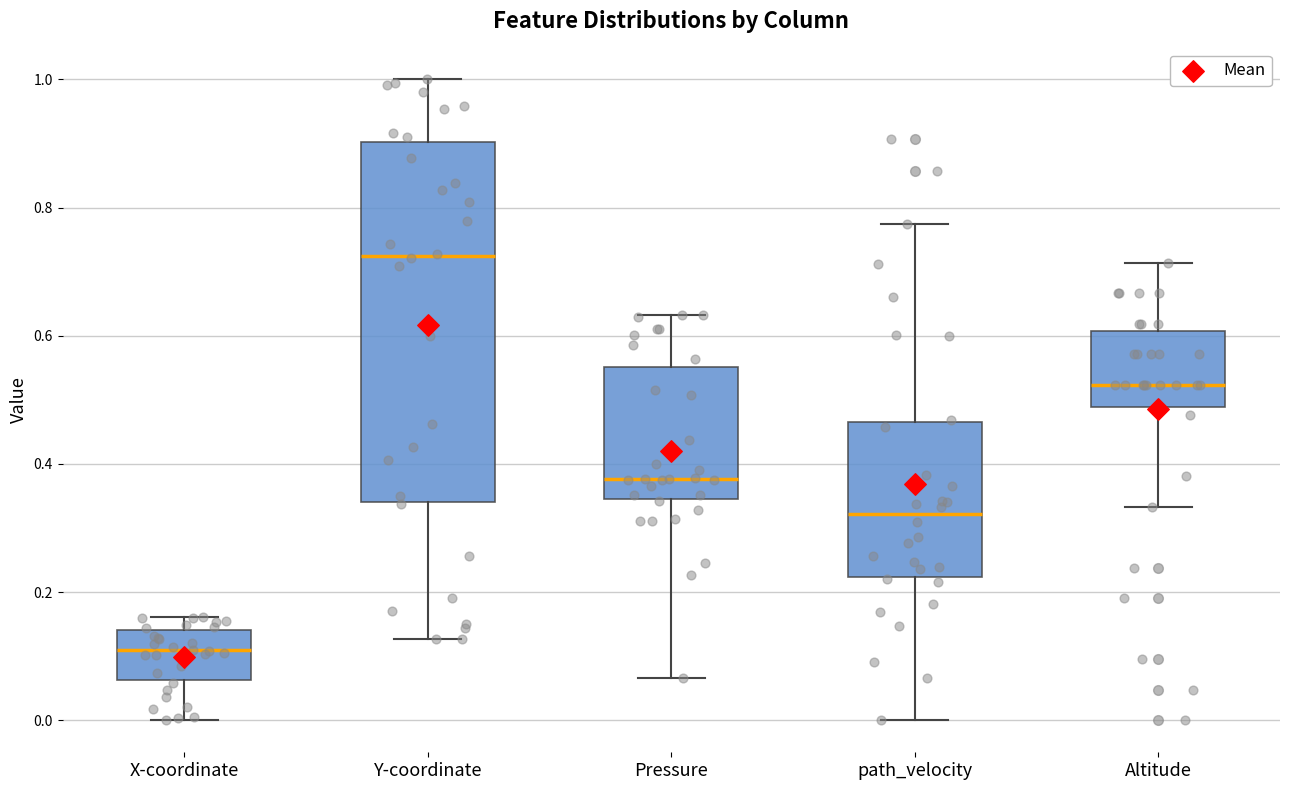

Where does the lower whisker of the box for Altitude end on the y-axis? The values are not printed on the chart, so give them approximately, as read against the axis.

0.34